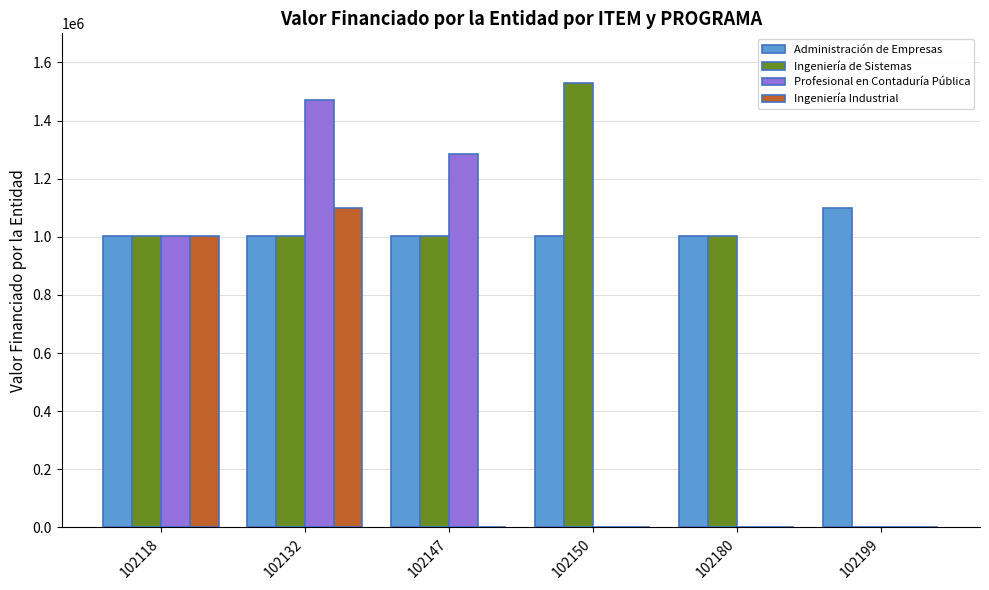

Is the value of Ingeniería de Sistemas at 102147 greater than the value of Ingeniería Industrial at 102150?

Yes